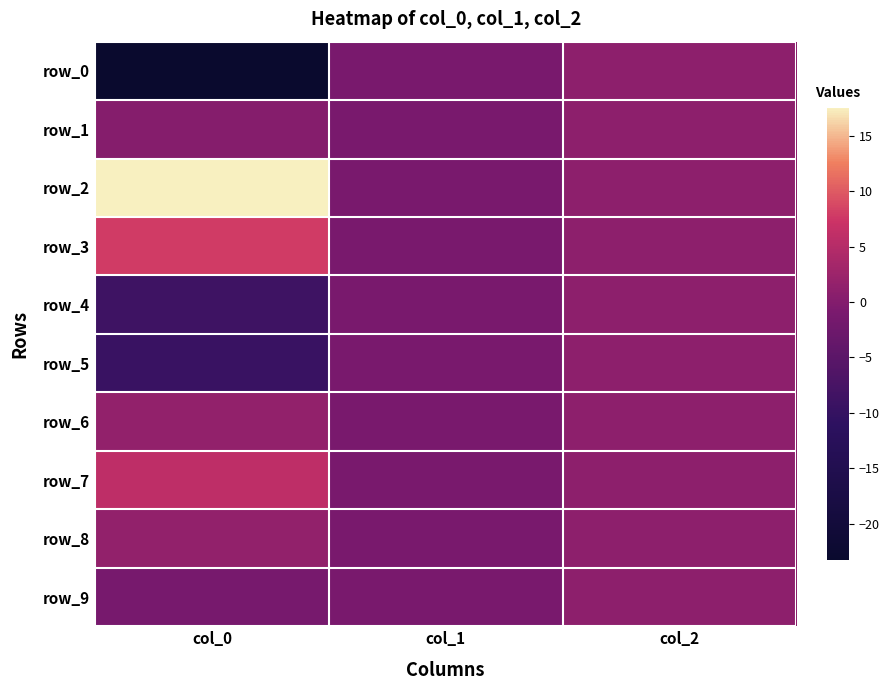

What is the sum of the row_8 values at col_2 and col_0?

2.6